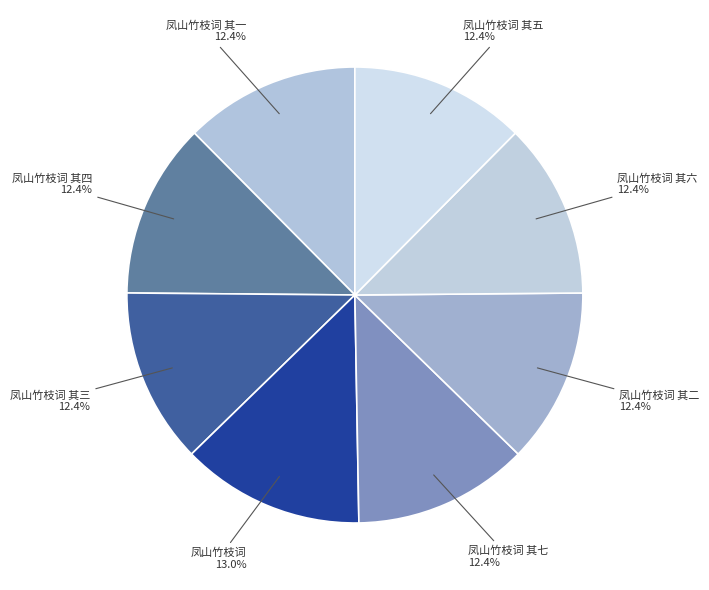

Count the number of slices in the pie.

8